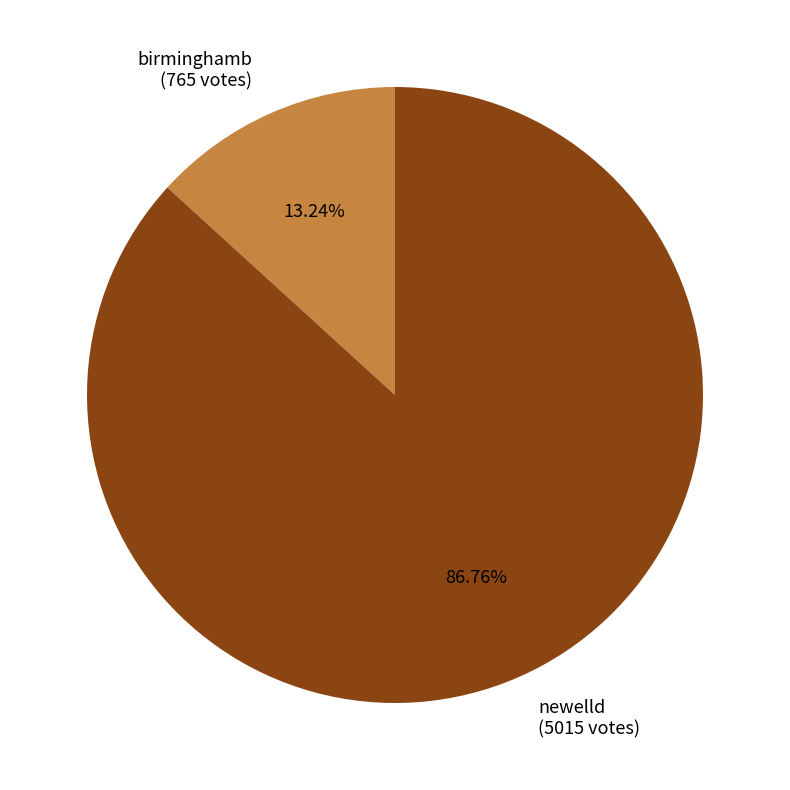

What is the smallest slice in the pie chart?

birminghamb